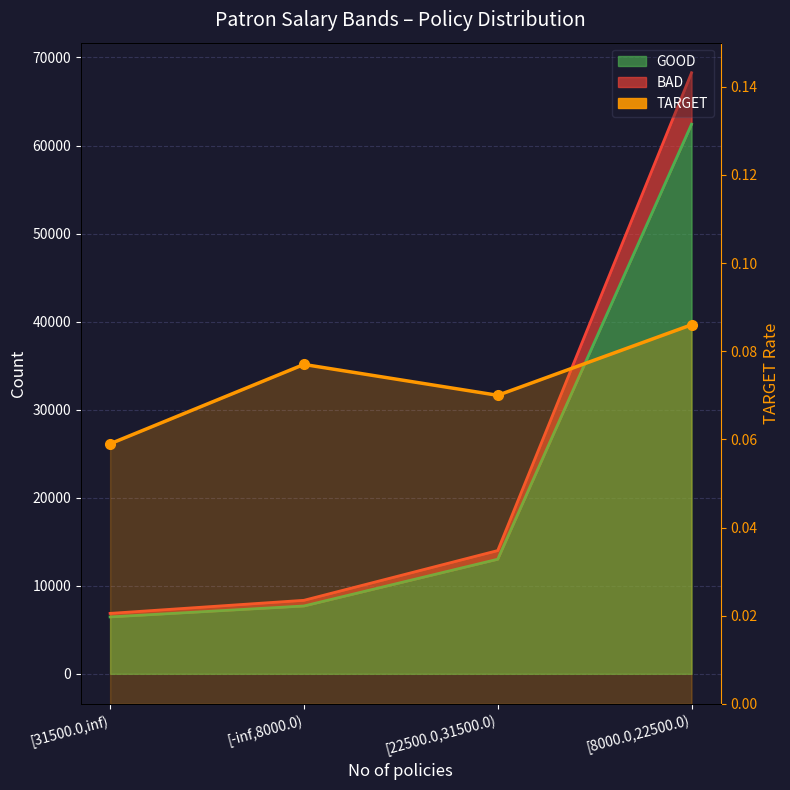

What is the average value?

0.1